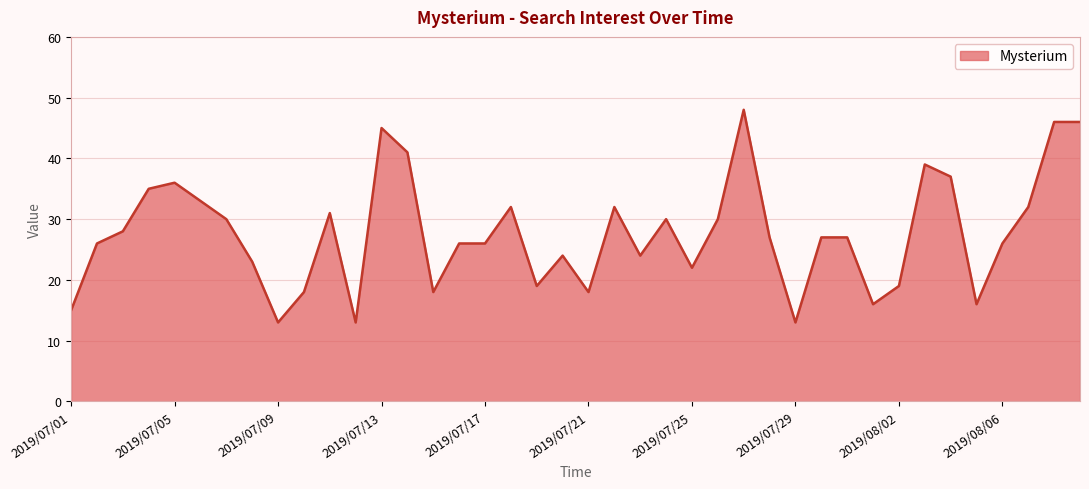

What is the maximum value shown in the chart?

48